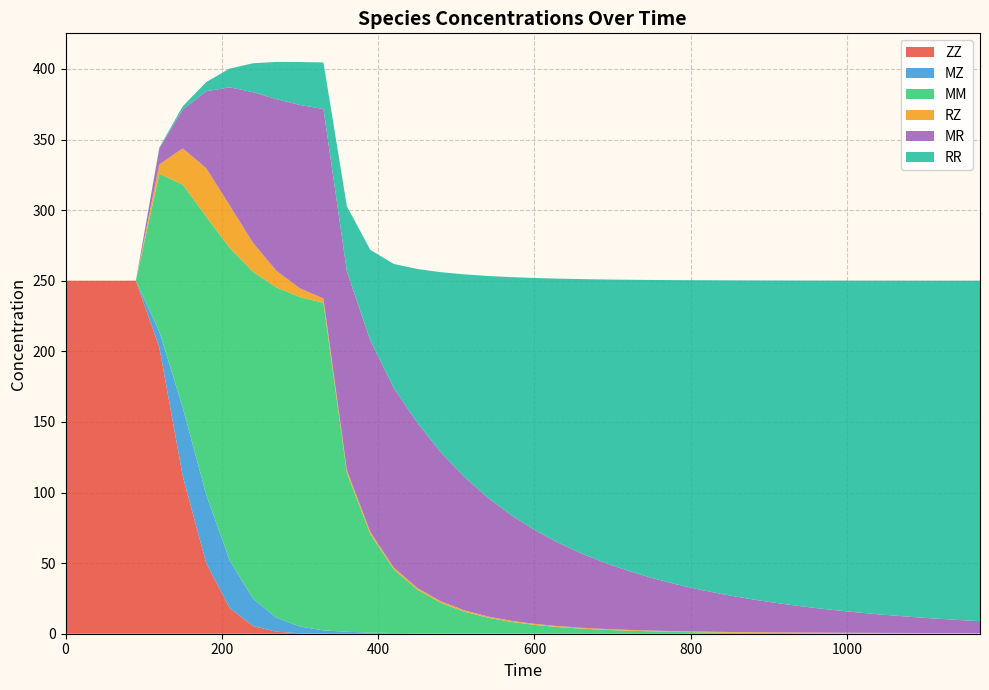

Reading left to right, transcribe all the data shown in this chart.

ZZ: 0=250.0	30=250.0	60=250.0	90=250.0	120=202.8	150=111.5	180=50.0	210=18.2	240=5.5	270=1.4	300=0.3	330=0.1	360=0.0	390=0.0	420=0.0	450=0.0	480=0.0	510=0.0	540=0.0	570=0.0	600=0.0	630=0.0	660=0.0	690=0.0	720=0.0	750=0.0	780=0.0	810=0.0	840=0.0	870=0.0	900=0.0	930=0.0	960=0.0	990=0.0	1020=0.0	1050=0.0	1080=0.0	1110=0.0	1140=0.0	1170=0.0
MZ: 0=0.0	30=0.0	60=0.0	90=0.0	120=11.2	150=48.6	180=48.5	210=33.8	240=19.3	270=9.8	300=4.8	330=2.3	360=1.4	390=0.8	420=0.5	450=0.3	480=0.2	510=0.2	540=0.1	570=0.1	600=0.1	630=0.1	660=0.0	690=0.0	720=0.0	750=0.0	780=0.0	810=0.0	840=0.0	870=0.0	900=0.0	930=0.0	960=0.0	990=0.0	1020=0.0	1050=0.0	1080=0.0	1110=0.0	1140=0.0	1170=0.0
MM: 0=0.0	30=0.0	60=0.0	90=0.0	120=111.8	150=158.0	180=197.0	210=221.3	240=231.5	270=233.9	300=233.3	330=232.0	360=112.4	390=69.7	420=45.0	450=31.0	480=21.7	510=15.5	540=11.3	570=8.3	600=6.2	630=4.7	660=3.6	690=2.7	720=2.1	750=1.7	780=1.3	810=1.0	840=0.8	870=0.6	900=0.5	930=0.4	960=0.3	990=0.3	1020=0.2	1050=0.2	1080=0.1	1110=0.1	1140=0.1	1170=0.1
RZ: 0=0.0	30=0.0	60=0.0	90=0.0	120=6.6	150=25.7	180=34.3	210=30.1	240=20.5	270=11.8	300=6.1	330=3.0	360=1.9	390=1.5	420=1.3	450=1.2	480=1.0	510=0.9	540=0.8	570=0.8	600=0.7	630=0.7	660=0.6	690=0.6	720=0.6	750=0.5	780=0.5	810=0.5	840=0.5	870=0.5	900=0.5	930=0.4	960=0.4	990=0.4	1020=0.4	1050=0.4	1080=0.4	1110=0.4	1140=0.4	1170=0.4
MR: 0=0.0	30=0.0	60=0.0	90=0.0	120=11.4	150=27.6	180=54.5	210=83.6	240=106.8	270=121.6	300=129.9	330=134.2	360=140.8	390=135.5	420=127.2	450=116.9	480=105.6	510=94.5	540=84.2	570=74.9	600=66.6	630=59.2	660=52.6	690=46.9	720=41.8	750=37.3	780=33.4	810=29.9	840=26.8	870=24.0	900=21.5	930=19.4	960=17.4	990=15.7	1020=14.1	1050=12.7	1080=11.5	1110=10.3	1140=9.3	1170=8.4
RR: 0=0.0	30=0.0	60=0.0	90=0.0	120=0.6	150=2.2	180=6.5	210=13.3	240=20.5	270=26.4	300=30.4	330=32.9	360=46.1	390=64.2	420=87.8	450=108.9	480=127.5	510=143.3	540=156.9	570=168.5	600=178.4	630=186.9	660=194.3	690=200.6	720=206.2	750=211.0	780=215.2	810=218.9	840=222.2	870=225.1	900=227.6	930=229.9	960=231.9	990=233.7	1020=235.3	1050=236.8	1080=238.0	1110=239.2	1140=240.2	1170=241.1